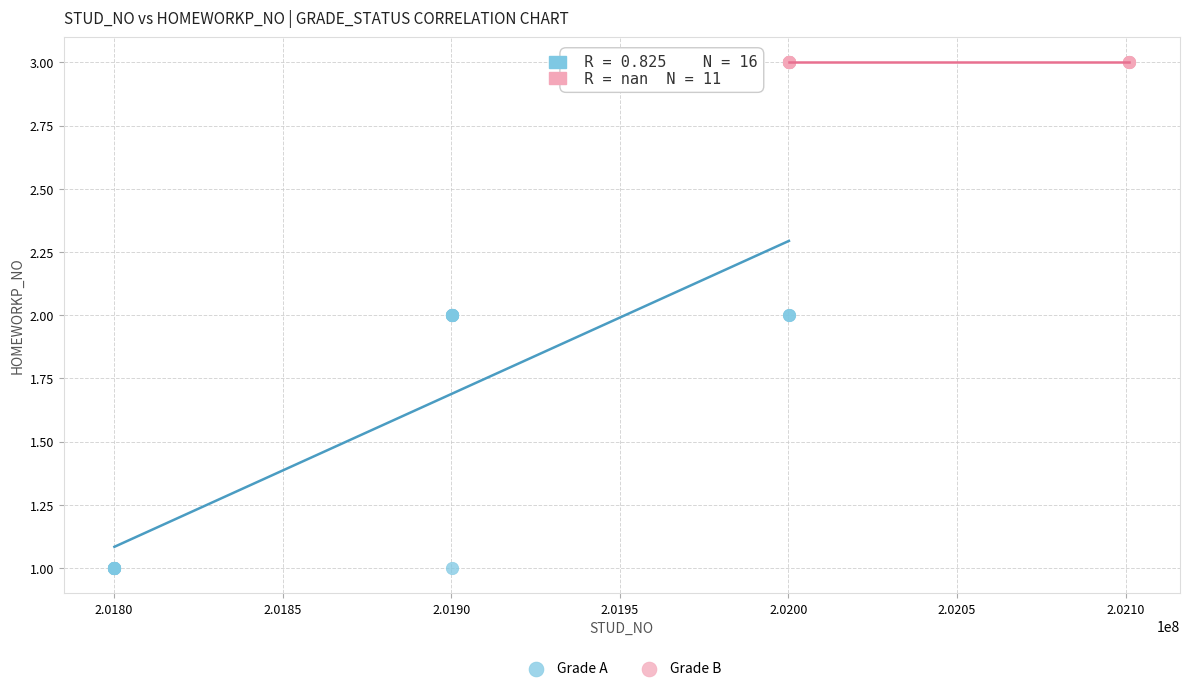

Which series contains the highest Y value?

Grade B